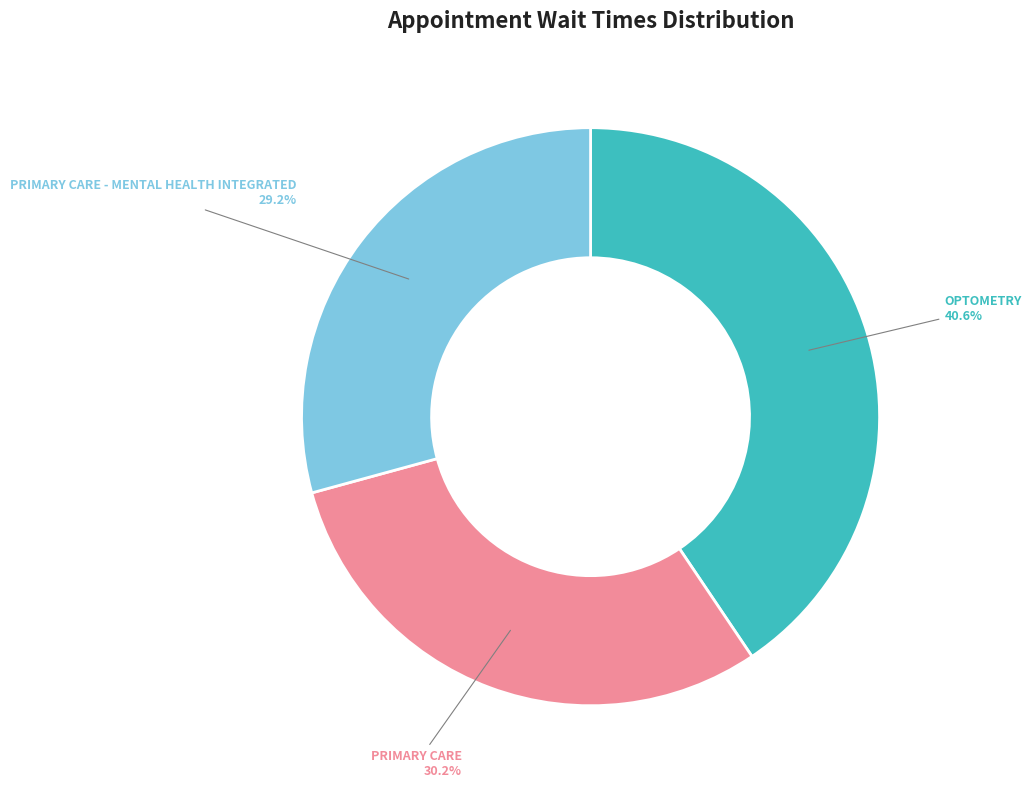

What is the ratio of the value at PRIMARY CARE - MENTAL HEALTH INTEGRATED to the value at OPTOMETRY?

0.7